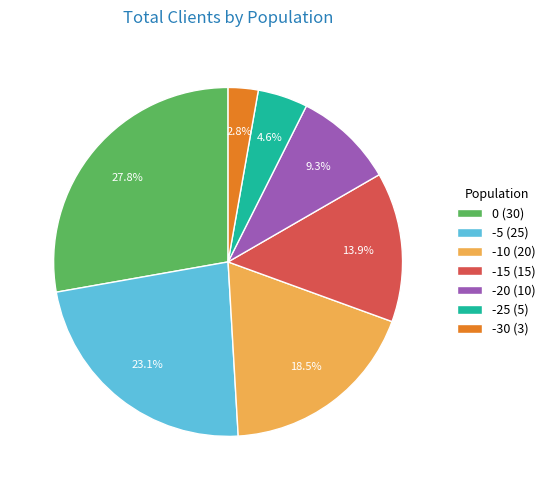

Count the number of slices in the pie.

7